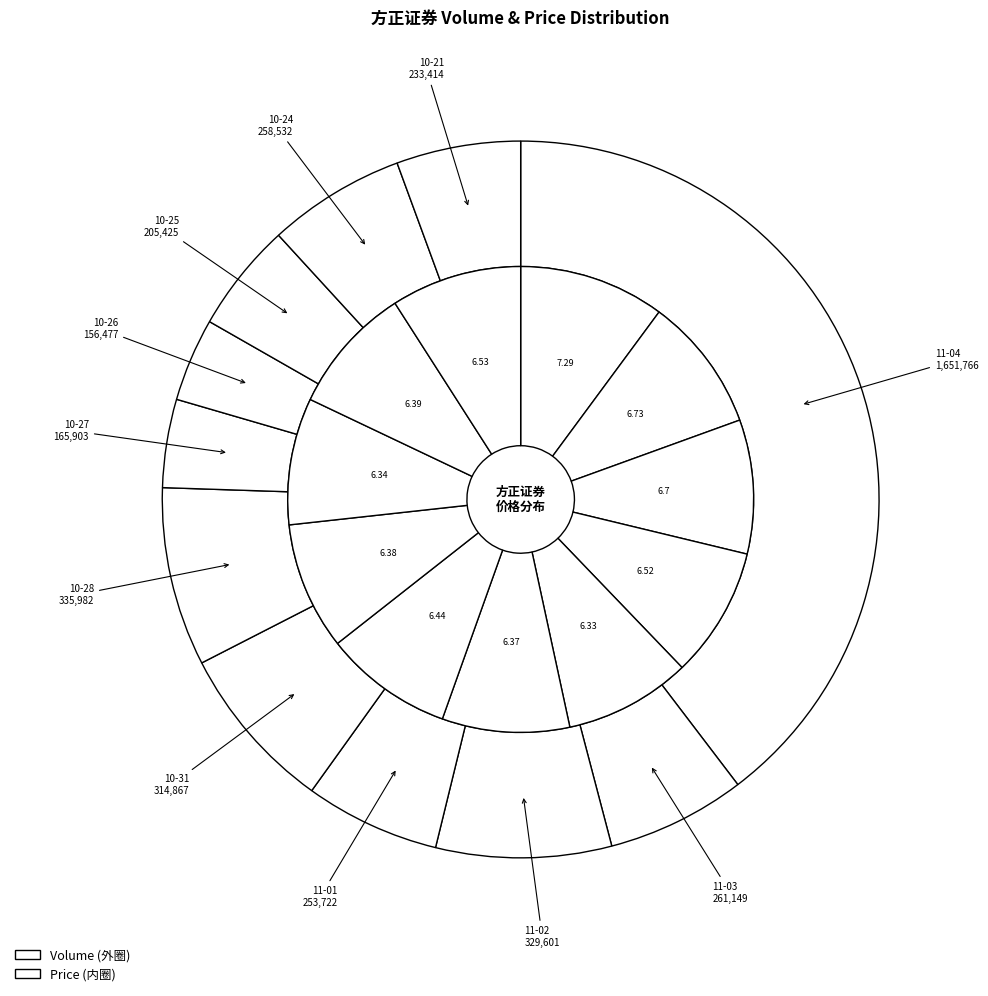

Do 2022-10-26 and 2022-11-03 together represent more than half of the pie?

No